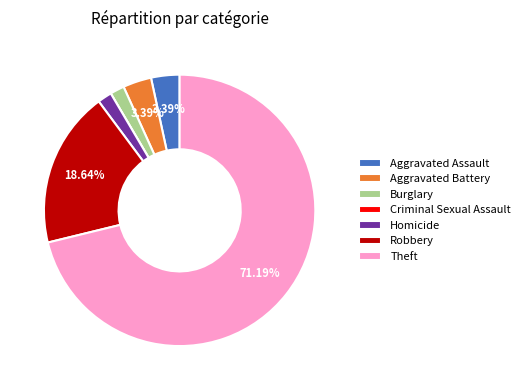

Is the sum of Robbery and Homicide greater than half?

No